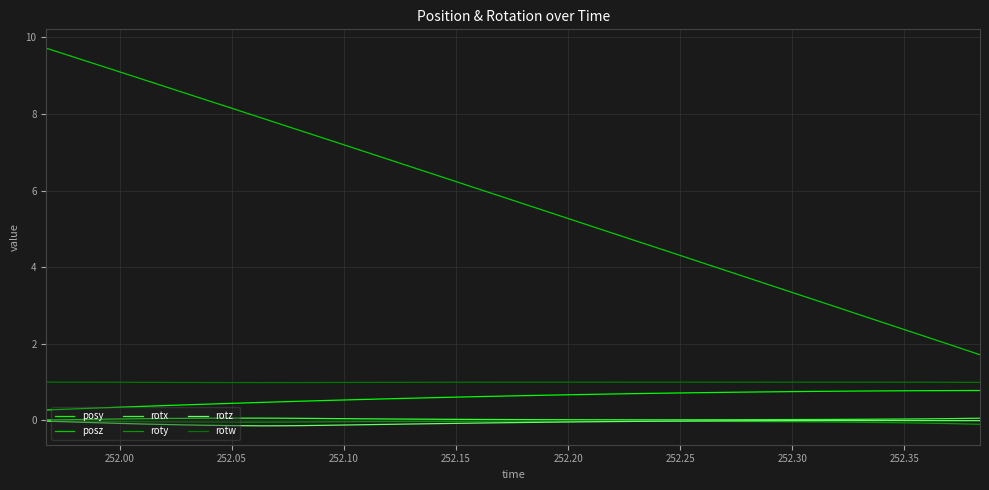

Rank the series by their maximum value, from lowest to highest.

roty, rotz, rotx, posy, rotw, posz